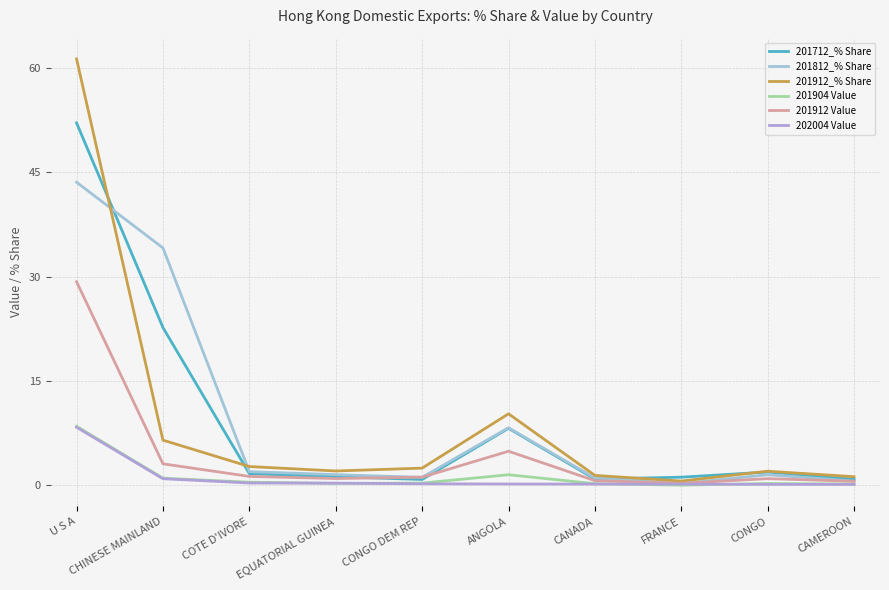

In 201912_% Share, how many points are higher than both neighbors (excluding endpoints)?

2